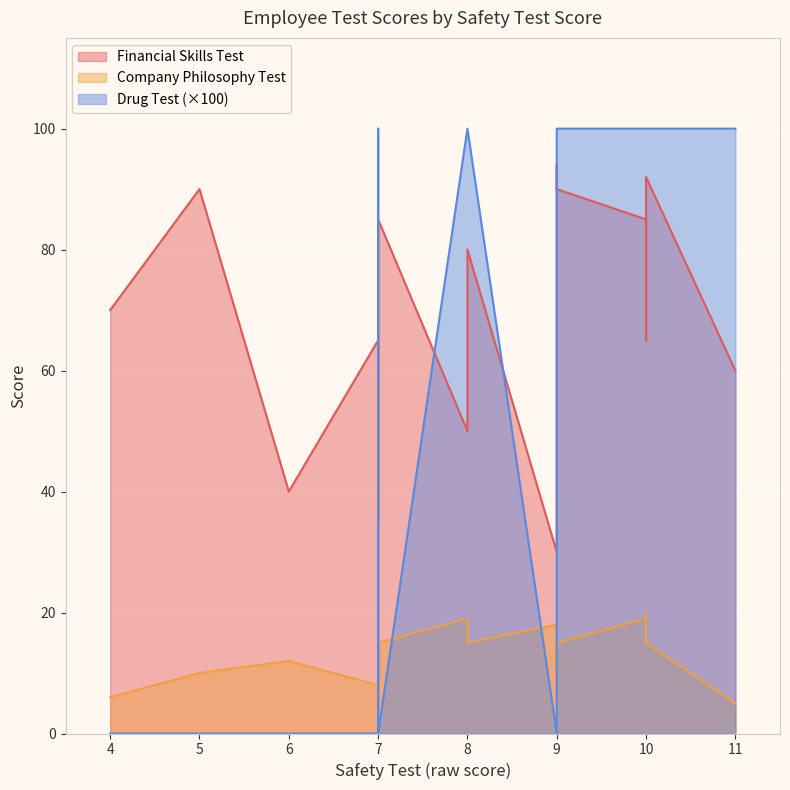

What is the sum of the Financial Skills Test values at 5 and 8?

170